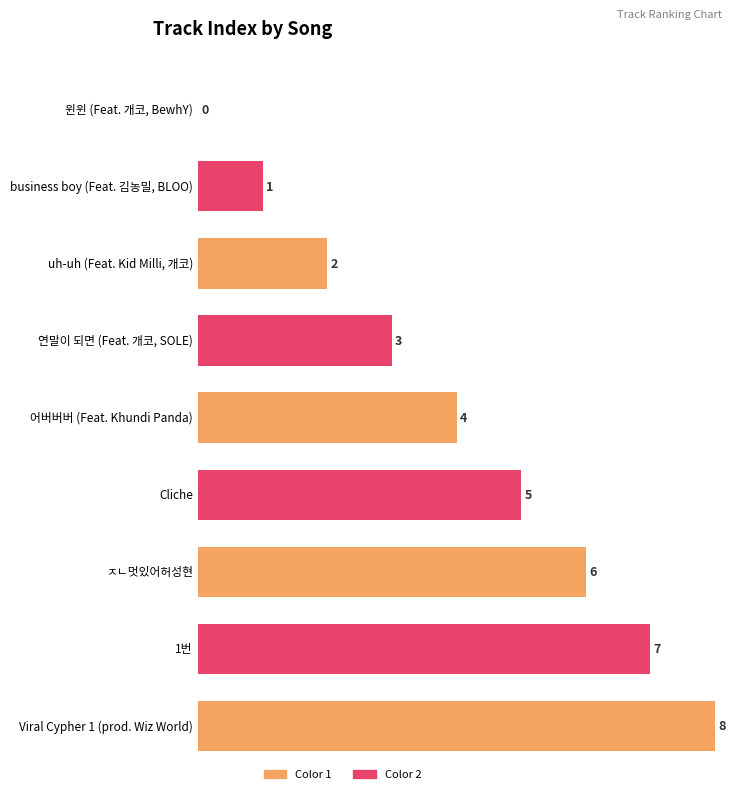

What is the label of the 9th bar from the left?

Viral Cypher 1 (prod. Wiz World)